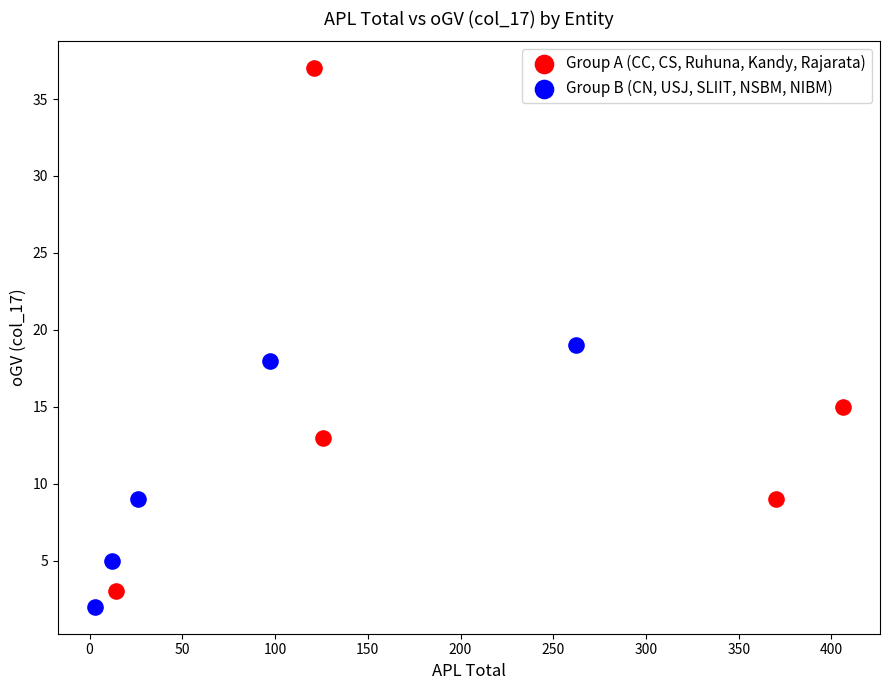

Which series contains the highest Y value?

Group A (CC, CS, Ruhuna, Kandy, Rajarata)